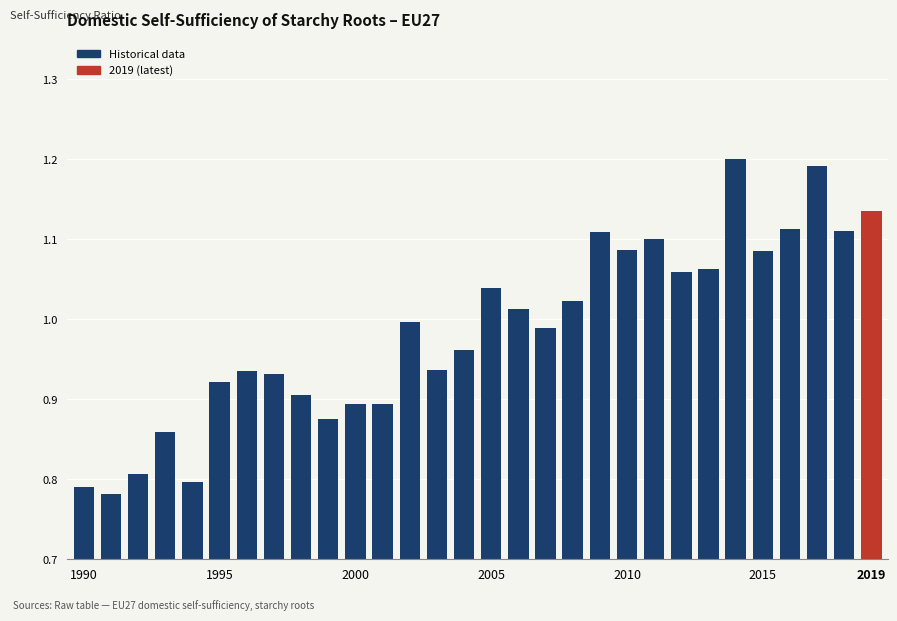

What is the difference between the second highest and second lowest values?

0.4